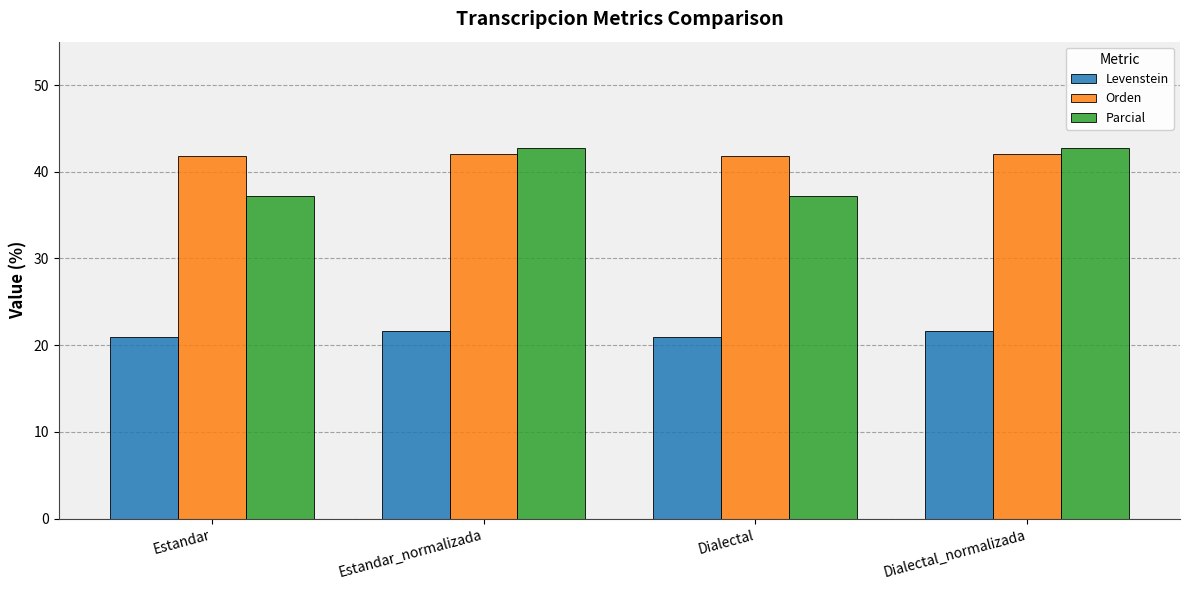

Read the Levenstein value at Estandar.

20.9